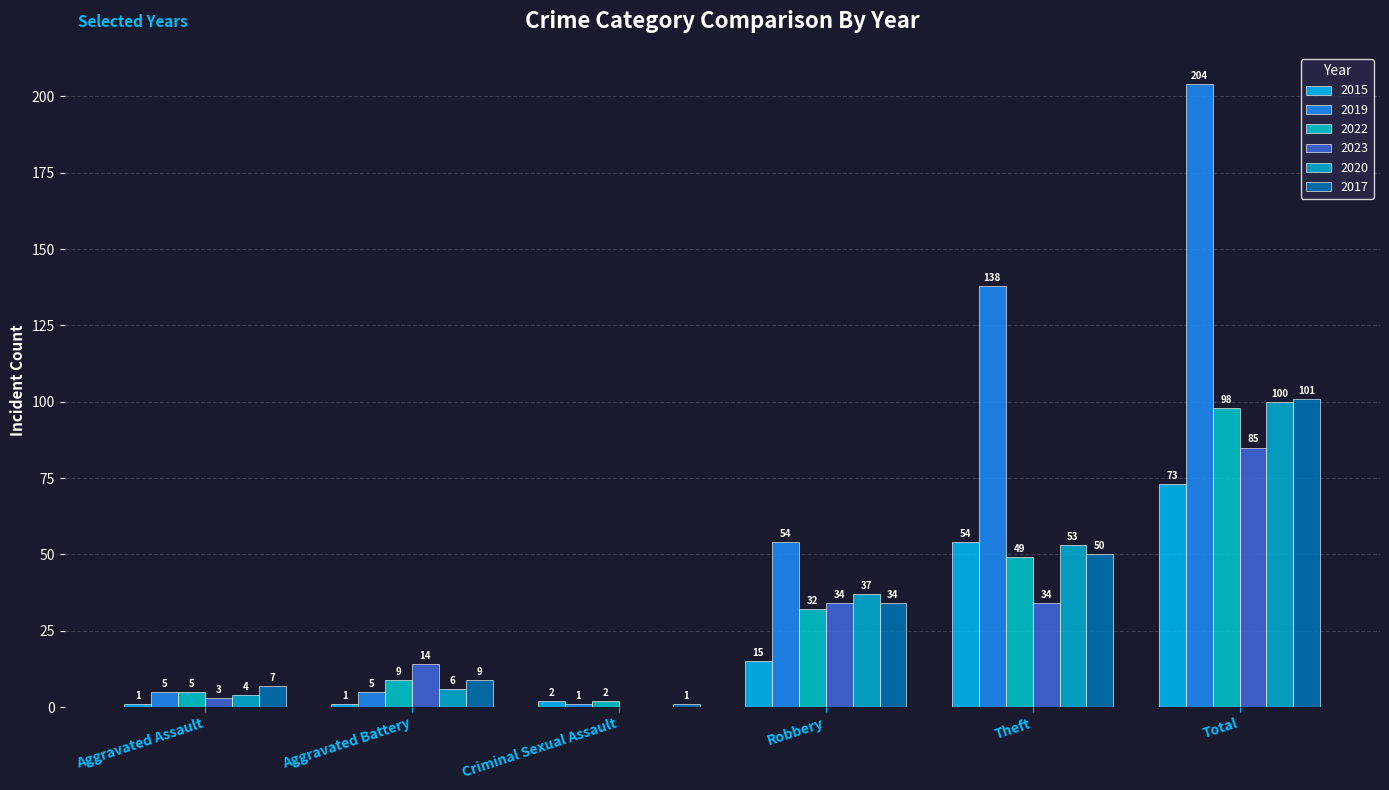

Rank the series at Aggravated Battery from highest to lowest value.

2023, 2022, 2017, 2020, 2019, 2015